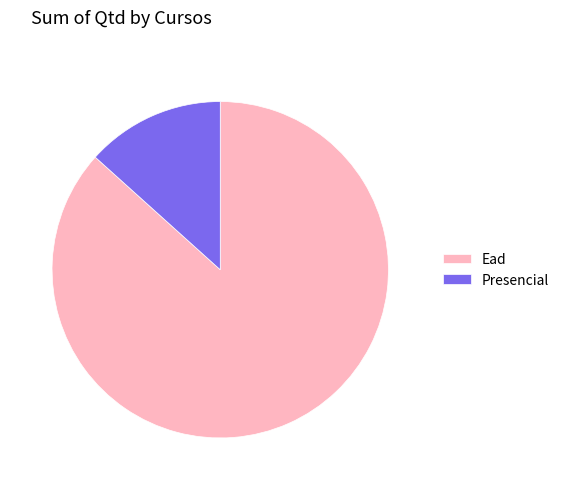

Which slice is the largest?

Ead